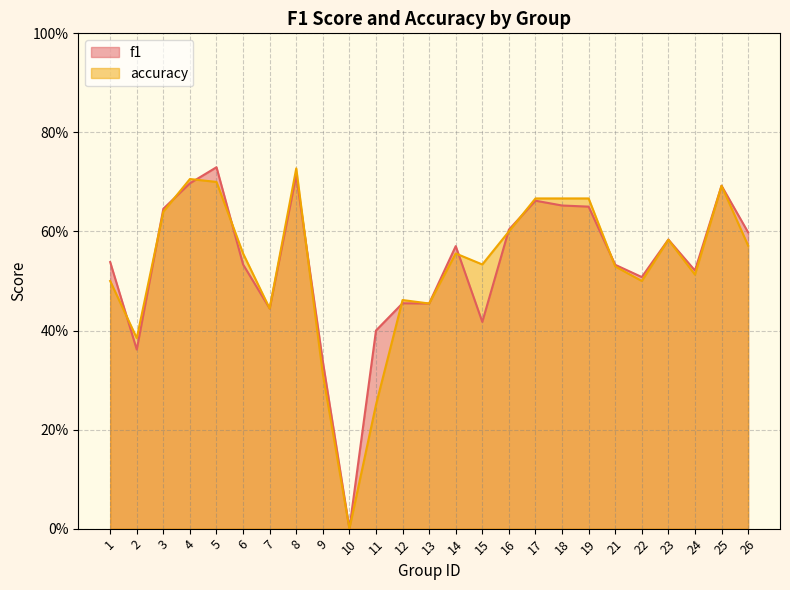

How many series are shown in this chart?

2